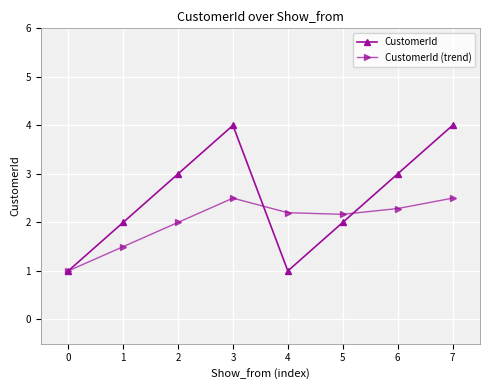

Is it true that CustomerId (trend) equals 1.4 at 5?

False